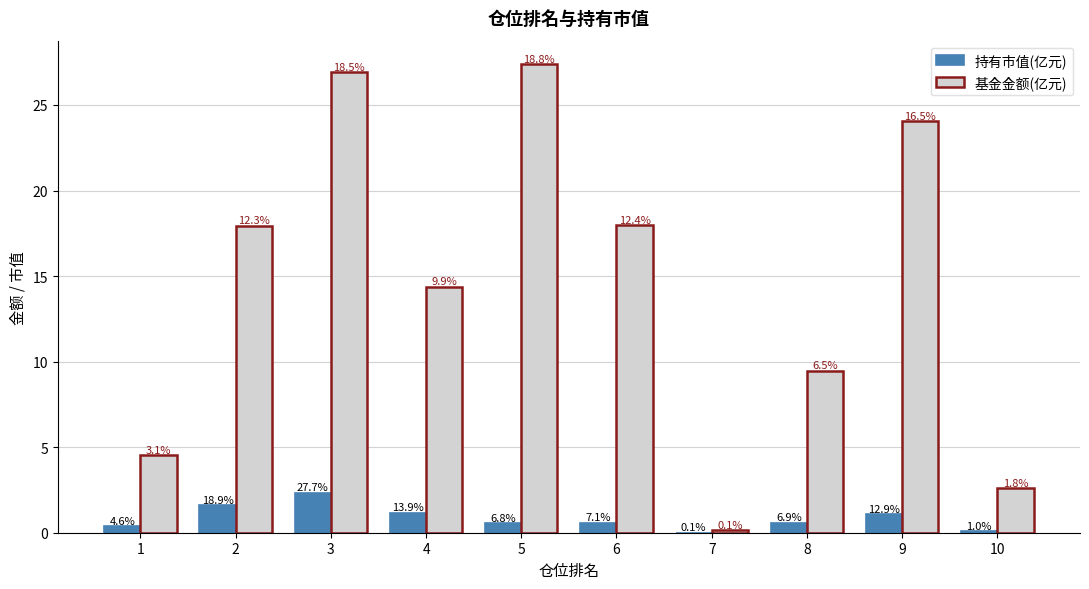

How many groups of bars are there?

10